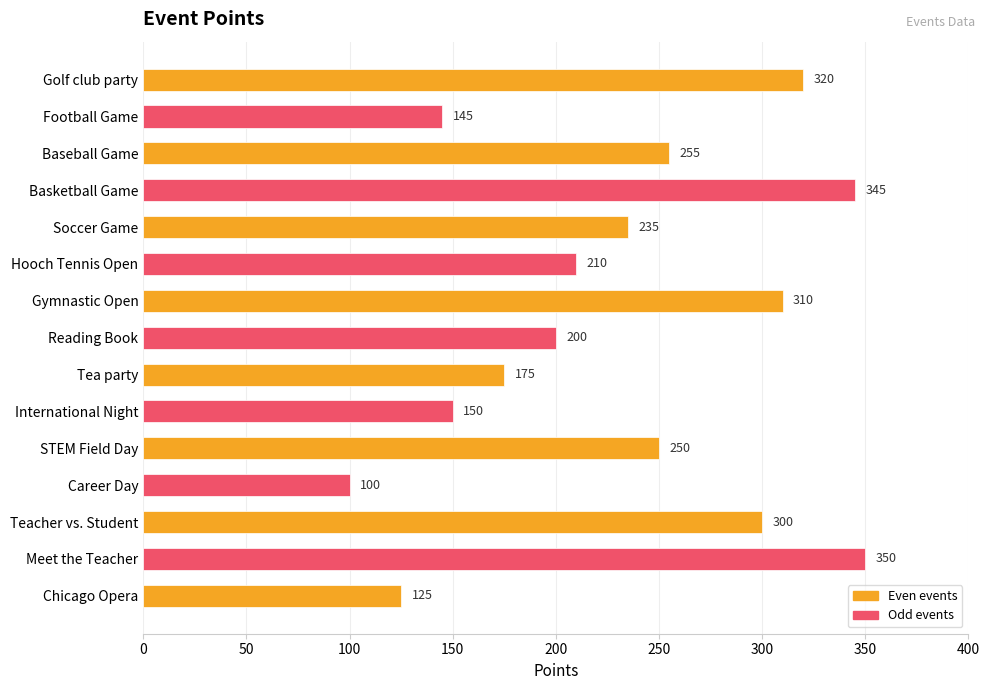

What is the value of the 15th bar from the top?

125